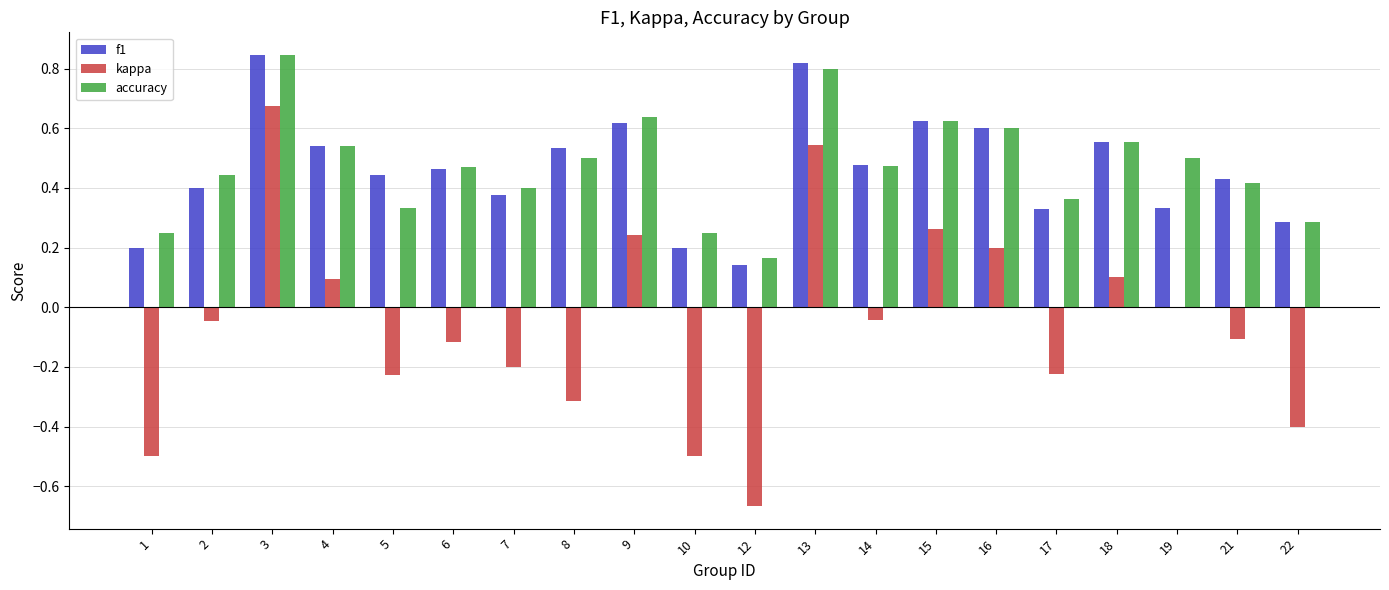

Which series changed the most between 5 and 16?

kappa